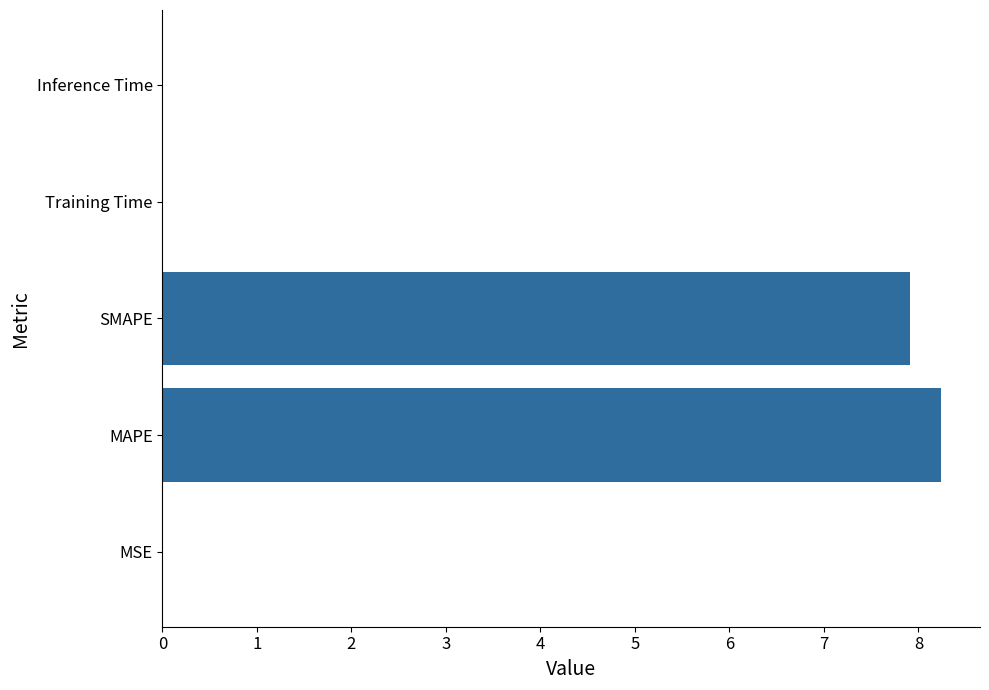

The value at MAPE is 11.6. True or false?

False